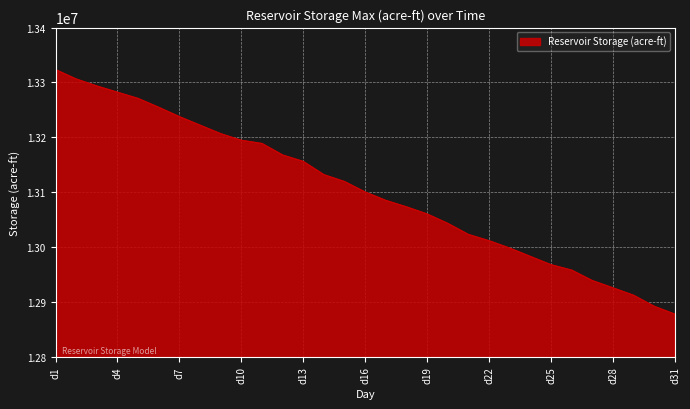

What is the difference between the maximum and minimum values?

445910.6